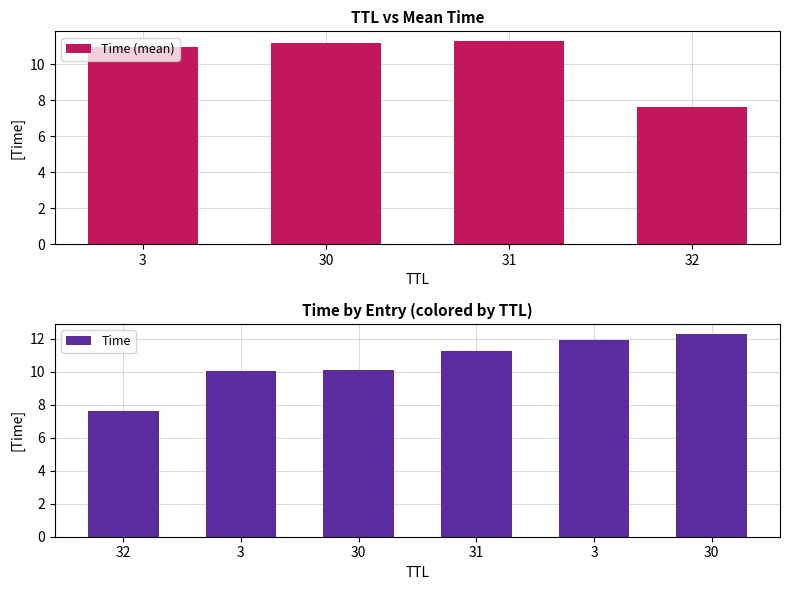

List the labels in order of value, smallest first.

32, 3, 30, 31, 3, 30